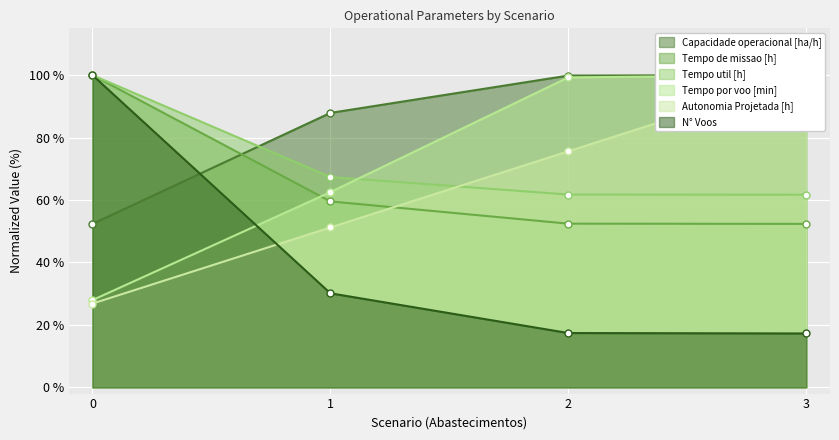

How many lines are shown in the chart?

6